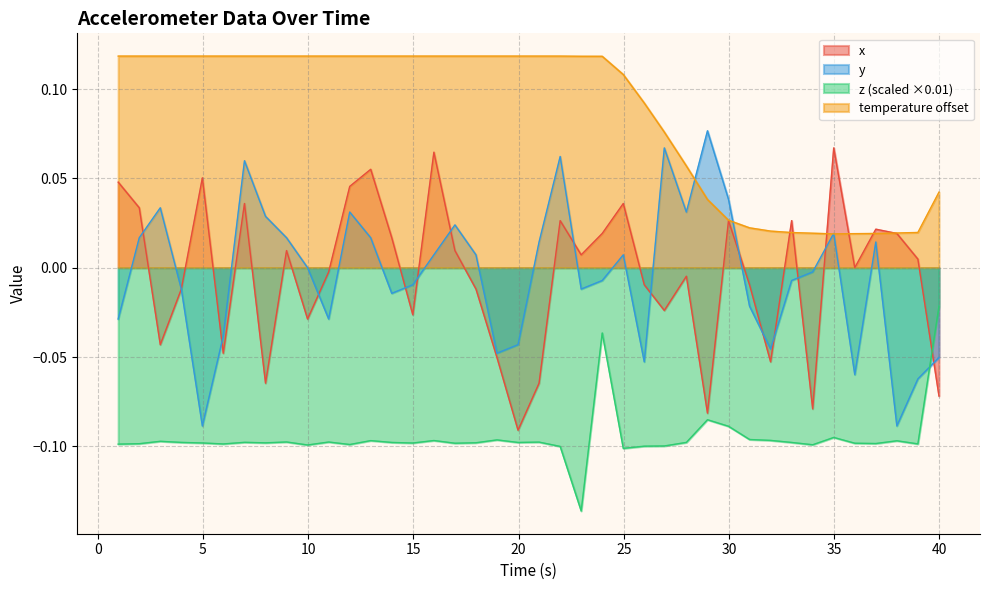

What are all the series names shown in the legend?

x, y, z (scaled ×0.01), temperature offset